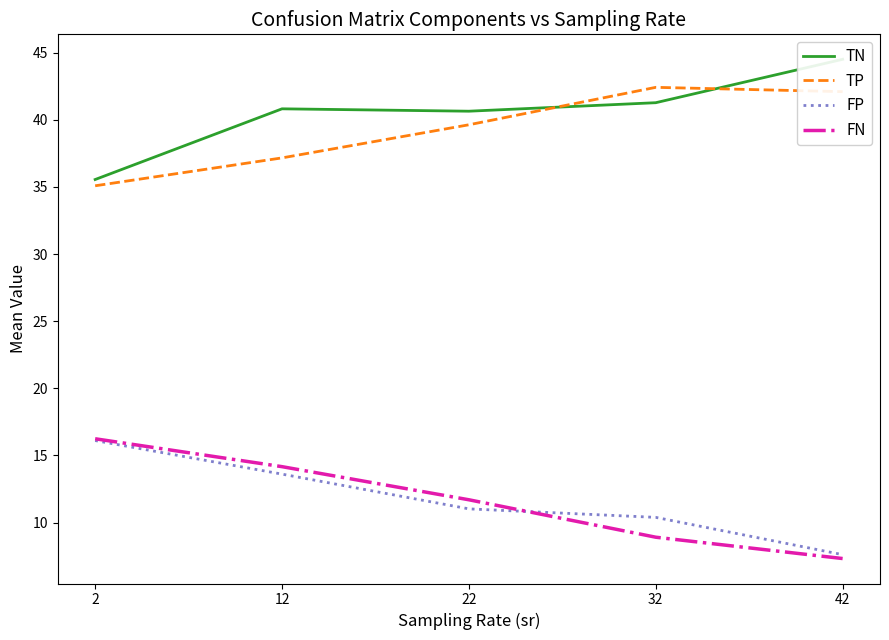

Which series changed the most between 12 and 42?

FN